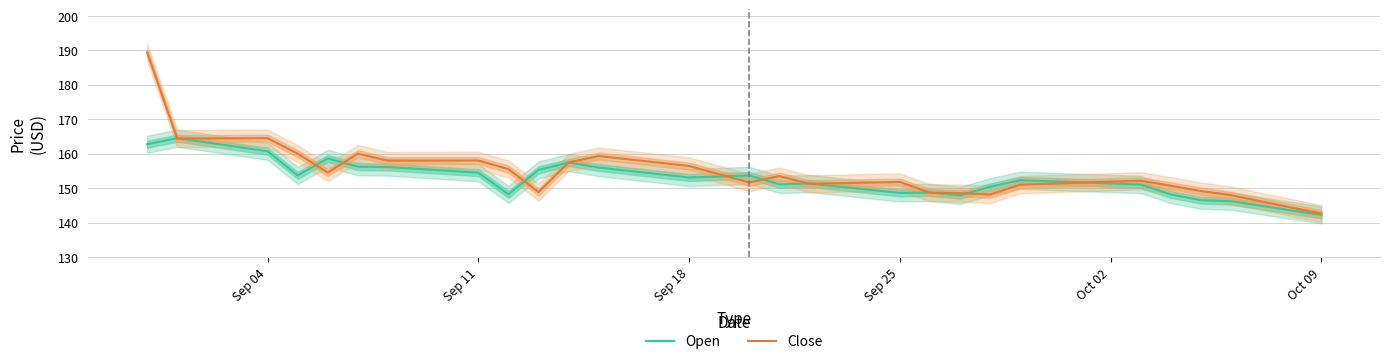

Which series has the largest total across all categories?

Close